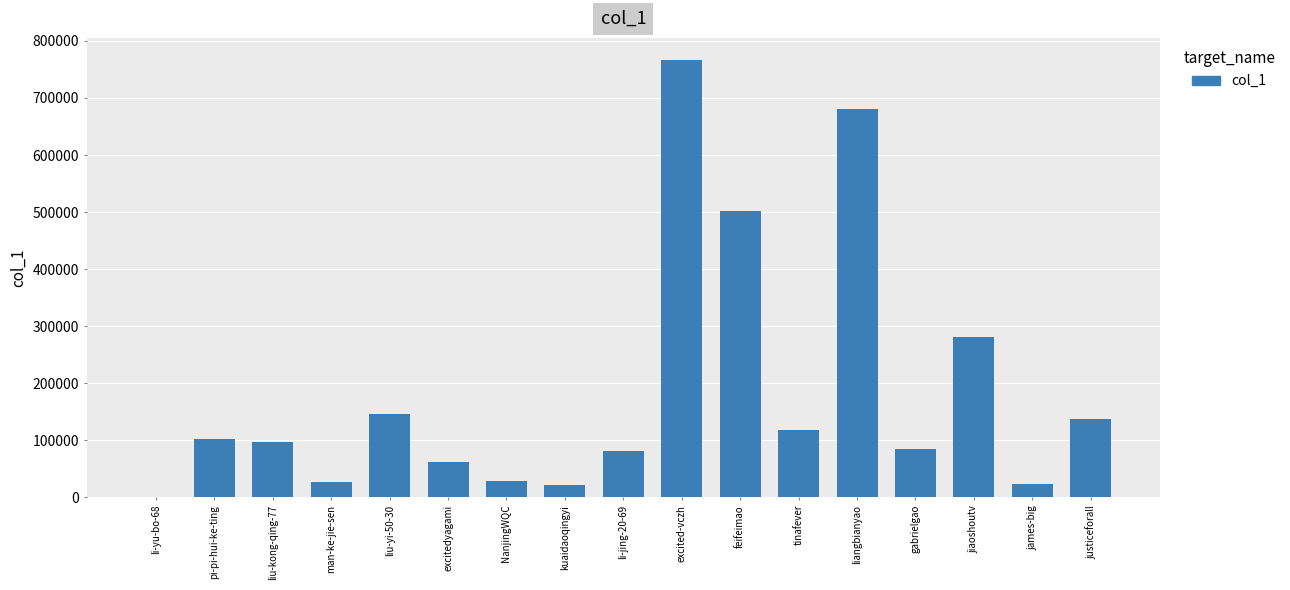

Where is the data nearest to the value 383574?

jiaoshoutv